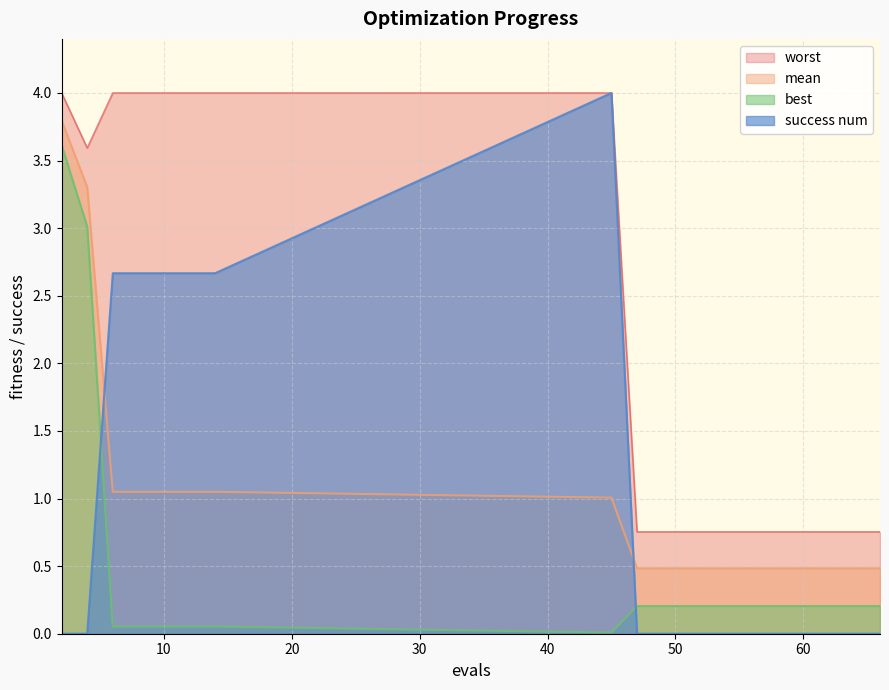

True or false: best and worst cross at least once.

False